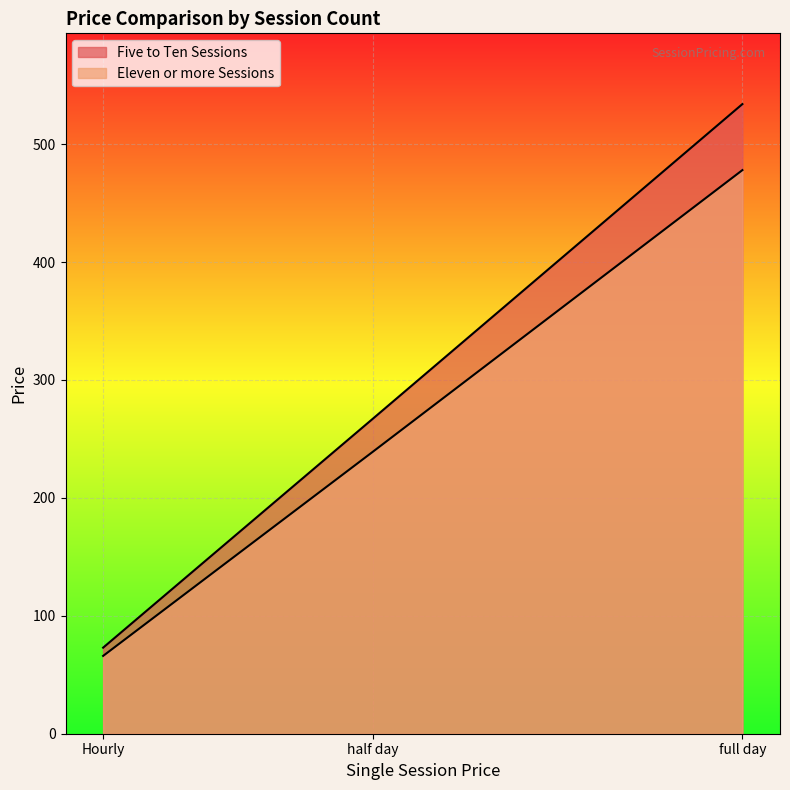

Which has a higher value, half day or Hourly?

half day